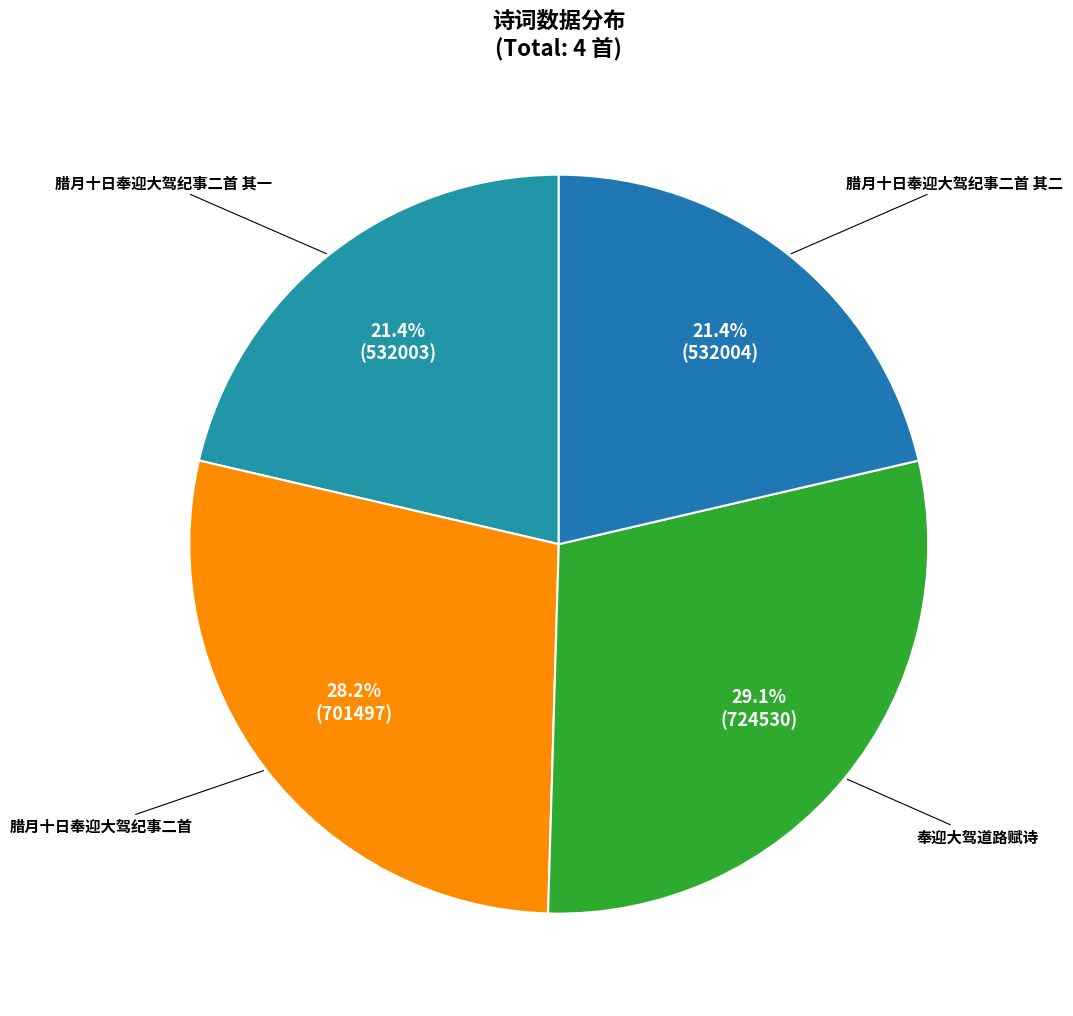

True or false: 腊月十日奉迎大驾纪事二首 其二 accounts for 21% of the total.

True